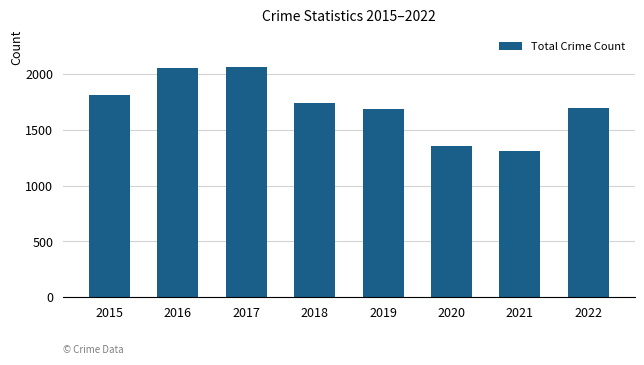

What is the change in value from 2016 to 2017?

+13